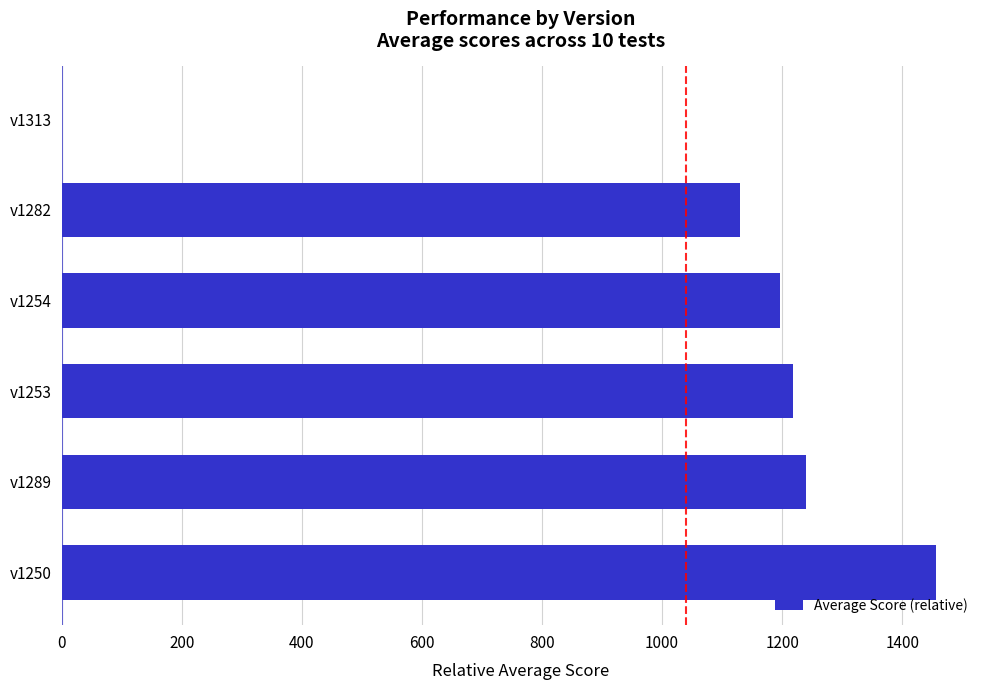

At which label is the value closest to 728?

v1282